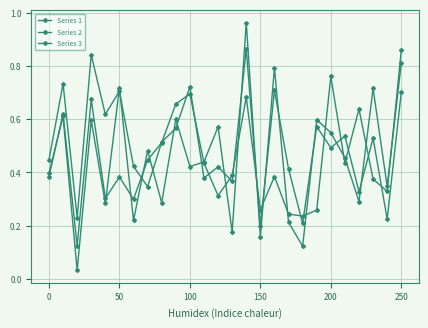

Reading left to right, list all the values displayed in this chart.

Series 1: 0.4	0.6	0.0	0.6	0.3	0.7	0.2	0.5	0.3	0.6	0.4	0.4	0.6	0.2	1.0	0.2	0.8	0.2	0.1	0.6	0.5	0.5	0.3	0.7	0.3	0.8
Series 2: 0.4	0.7	0.2	0.8	0.6	0.7	0.4	0.3	0.5	0.6	0.7	0.4	0.4	0.4	0.9	0.2	0.7	0.4	0.2	0.6	0.5	0.5	0.3	0.5	0.2	0.7
Series 3: 0.4	0.6	0.1	0.7	0.3	0.4	0.3	0.4	0.5	0.7	0.7	0.4	0.3	0.4	0.7	0.3	0.4	0.2	0.2	0.3	0.8	0.4	0.6	0.4	0.3	0.9